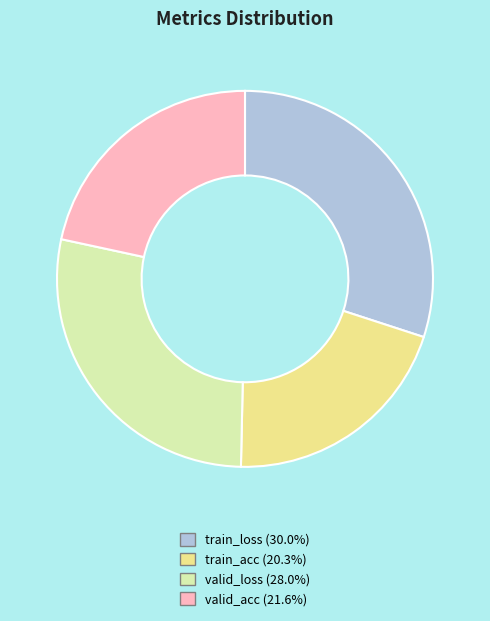

Count the number of slices in the pie.

4